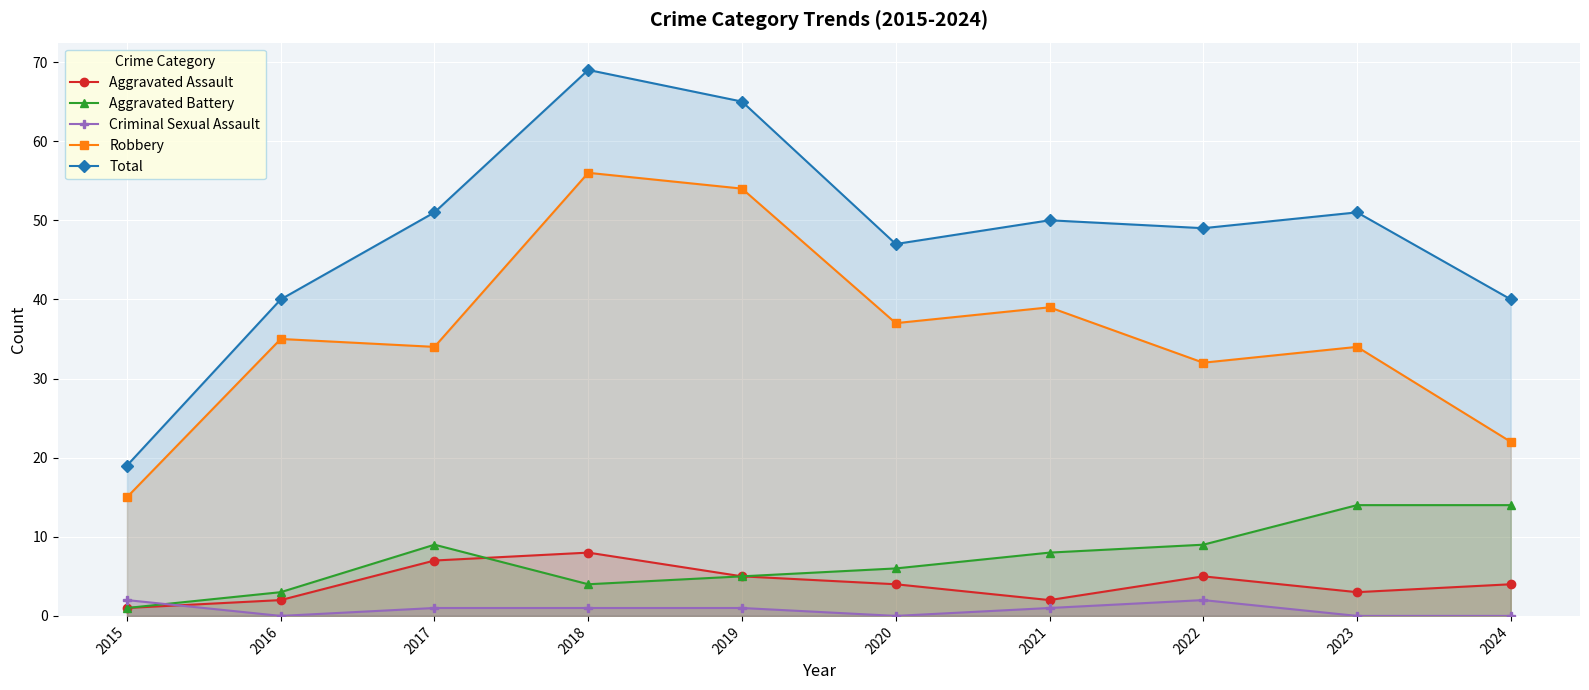

In Aggravated Battery, how many points are lower than both neighbors (excluding endpoints)?

1